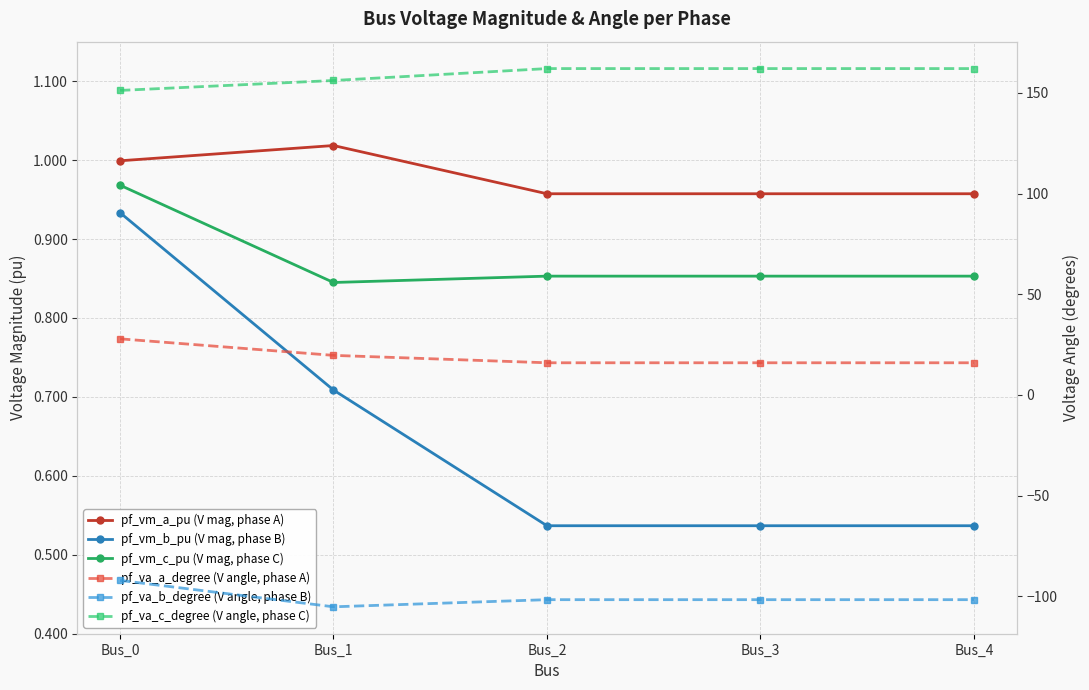

What is the average value of the pf_vm_a_pu (V mag, phase A) series?

1.0